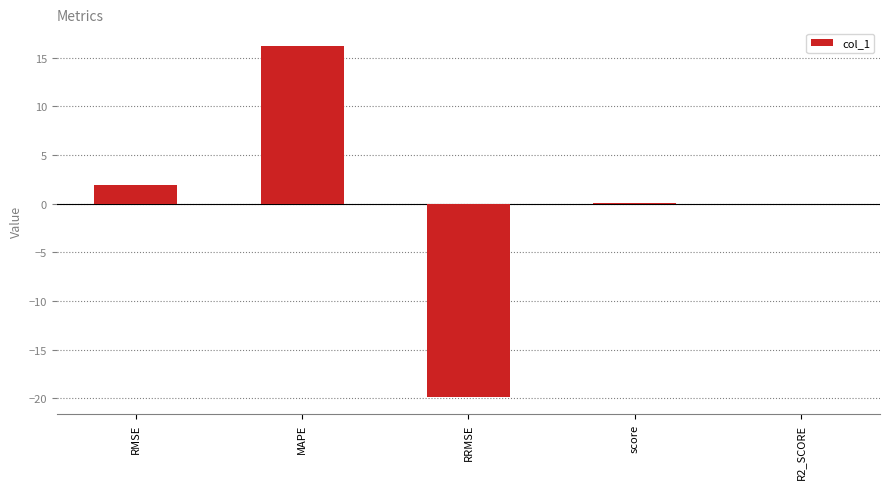

What is the sum of all values?

-1.7